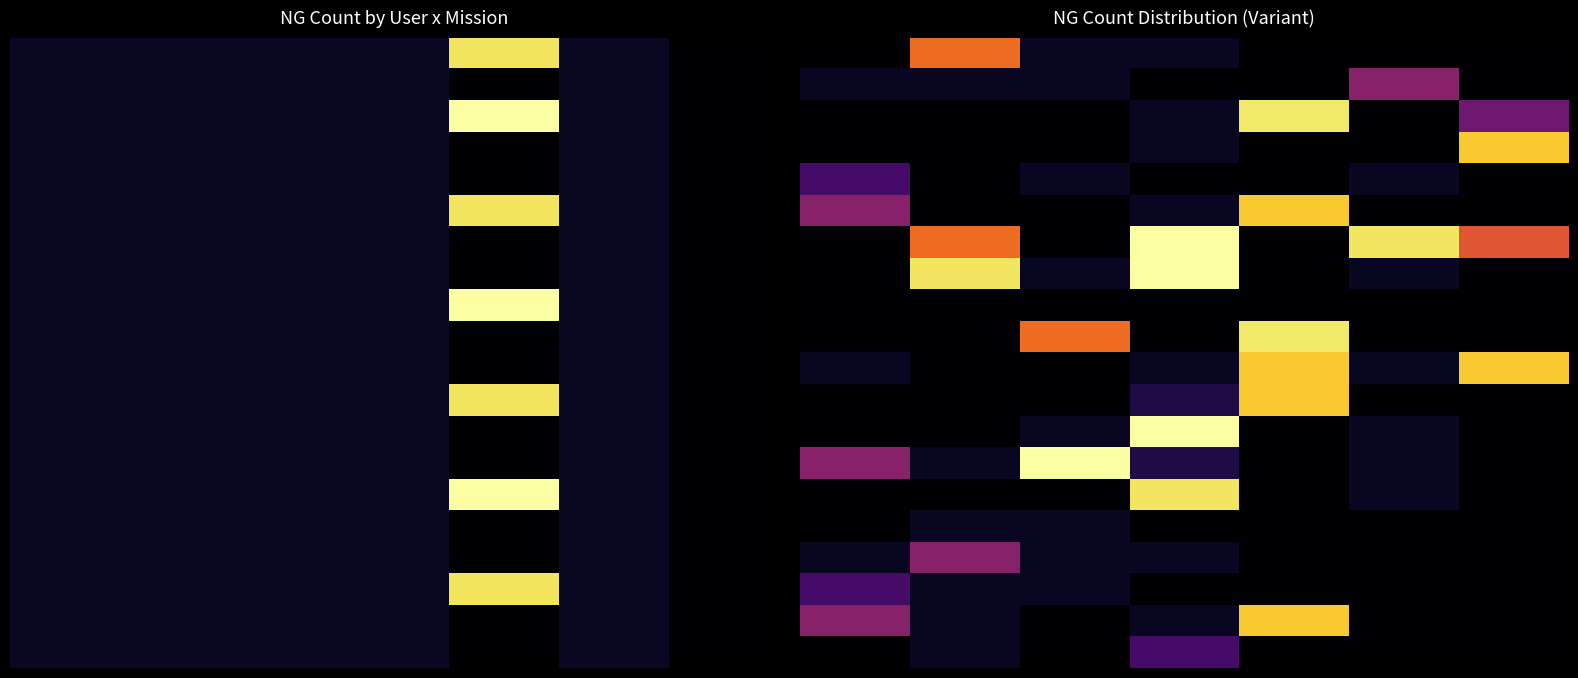

What is the greatest value displayed?

326